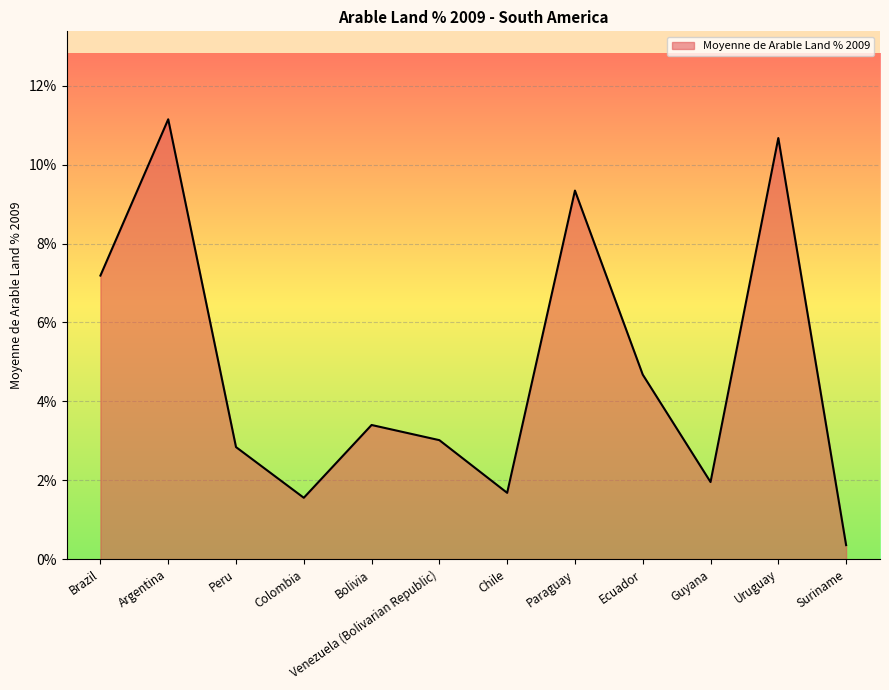

How many interior local valleys (lower than both neighbors) does the data have?

3